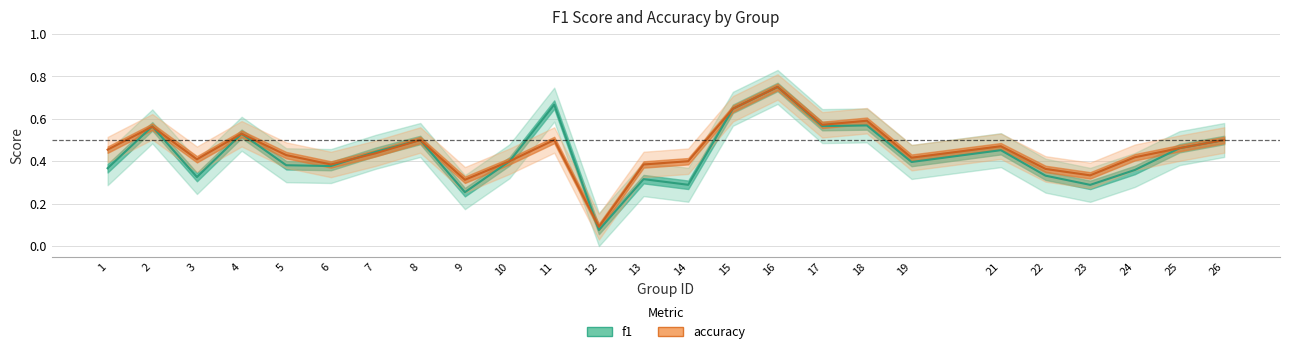

True or false: accuracy and f1 cross at least once.

True